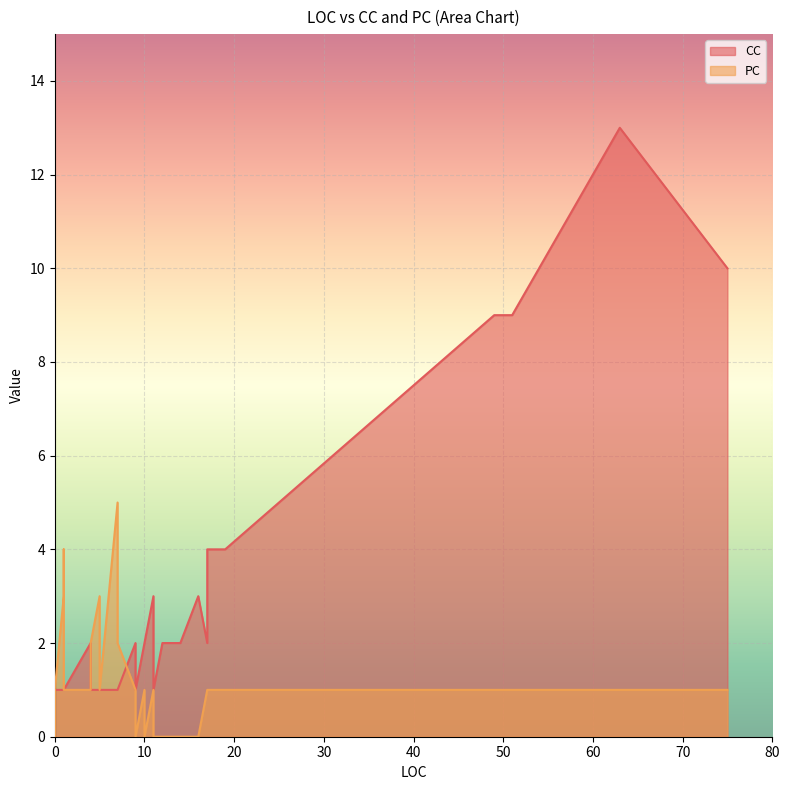

Where is PC nearest to the value 2?

4